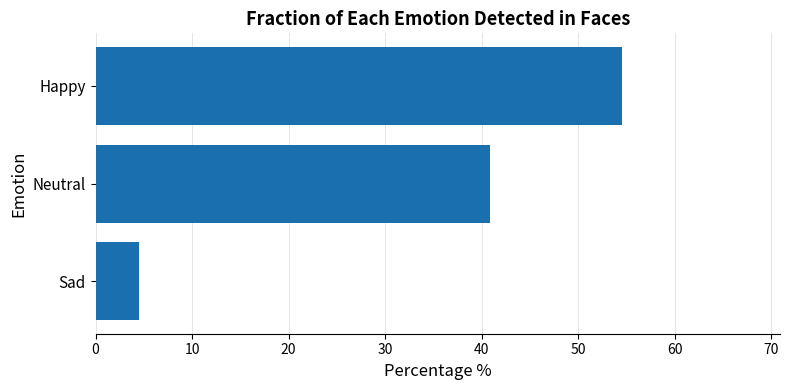

What is the value of the 1st bar from the top?

54.5